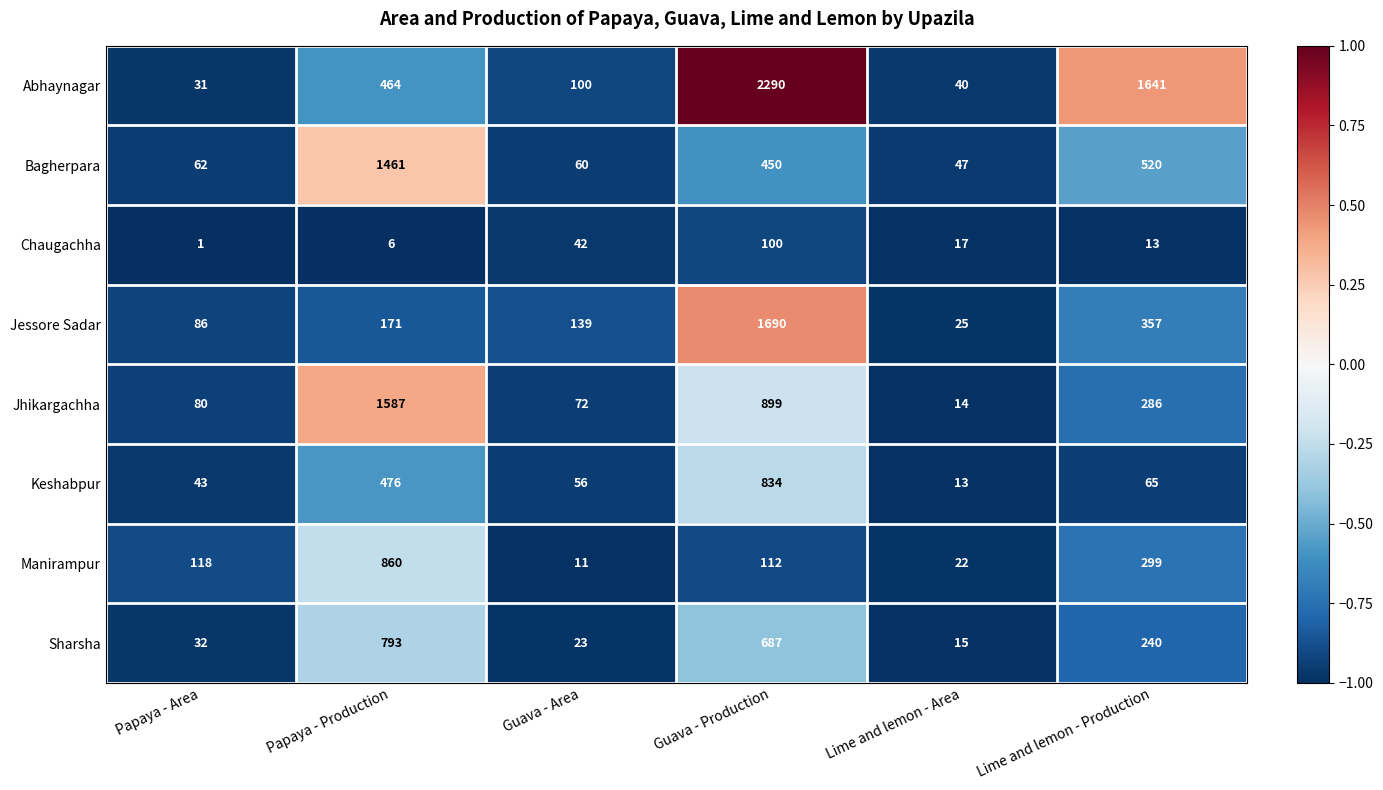

The value of Chaugachha at Guava - Area is 58. True or false?

False